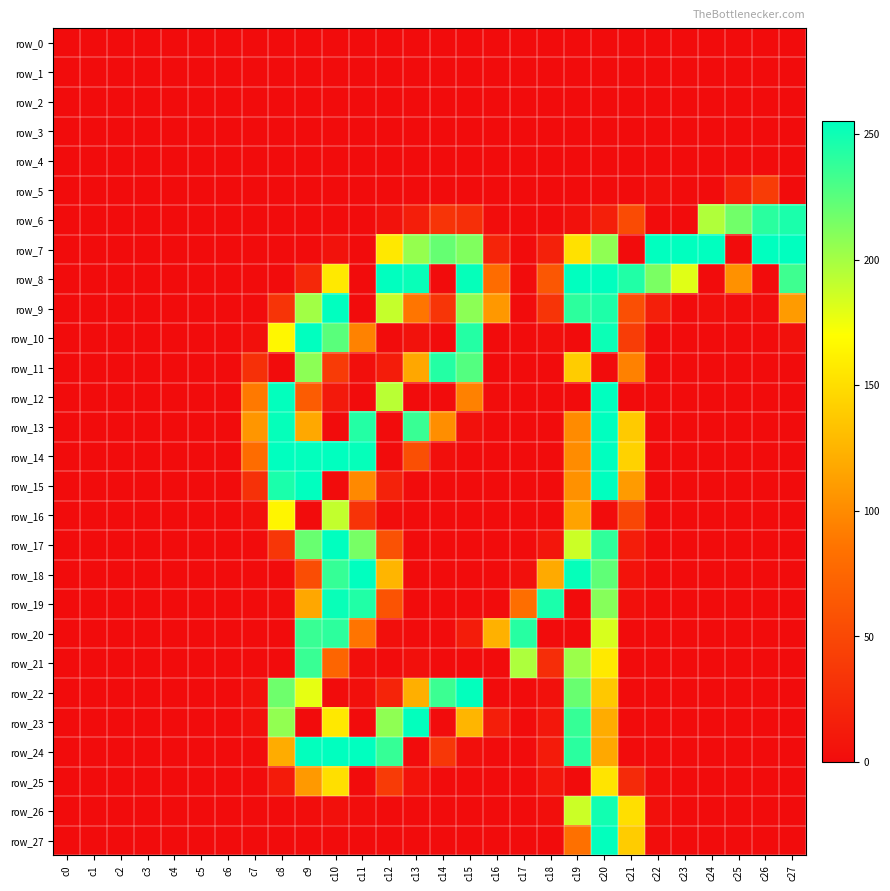

Is it true that row_6 equals 0 at c1?

True